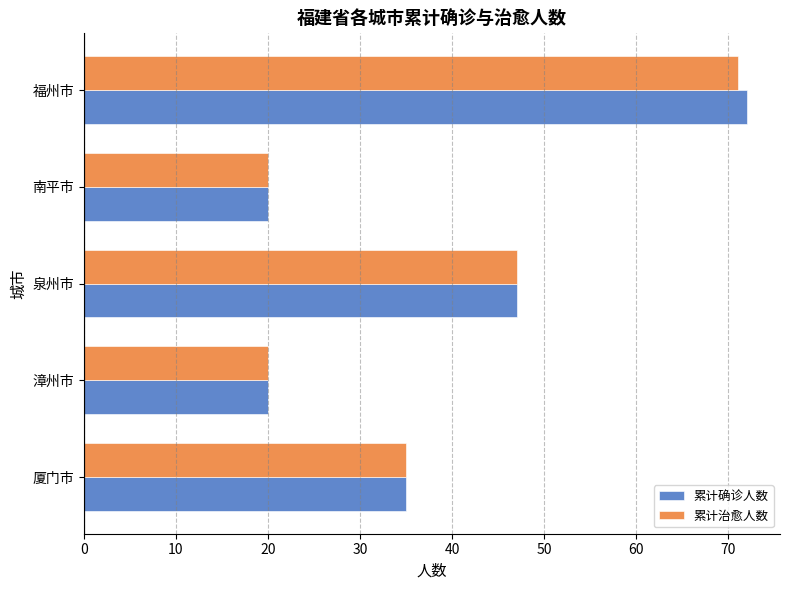

What is the total value across all series at 南平市?

40